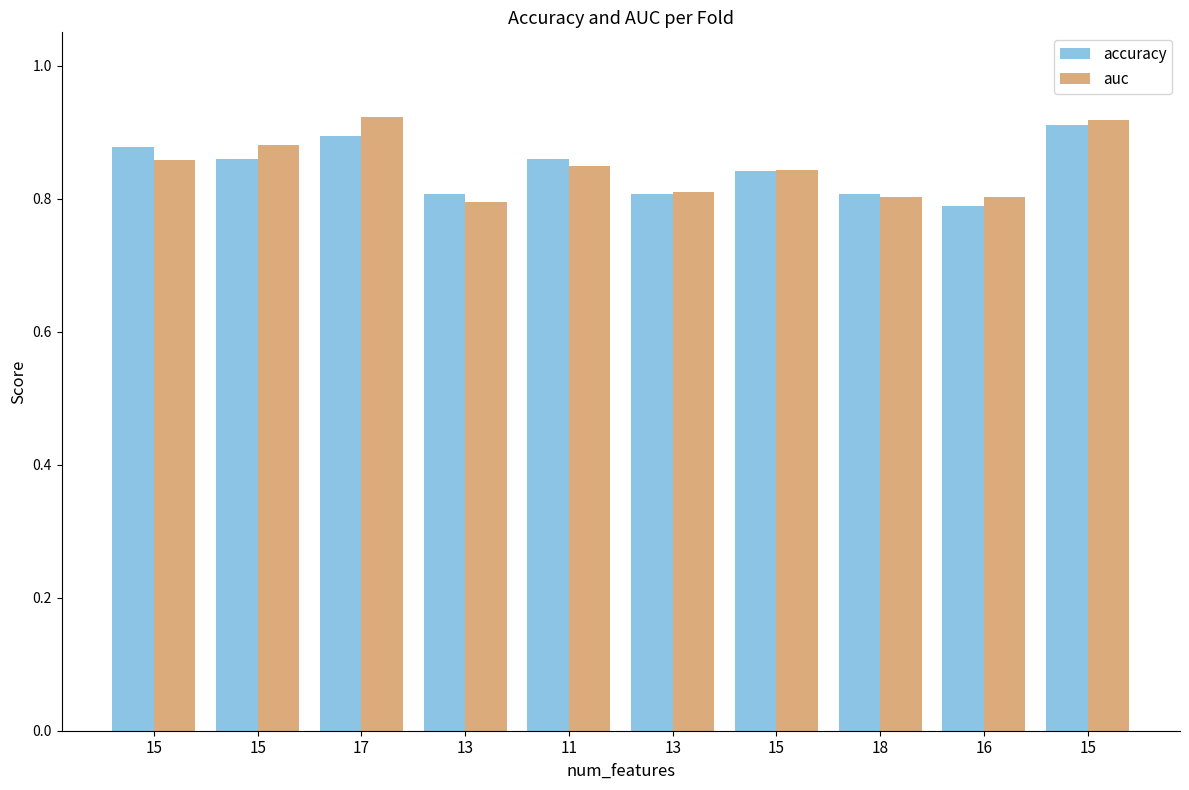

List the labels in order of accuracy value, smallest first.

16, 13, 13, 18, 15, 15, 11, 15, 17, 15